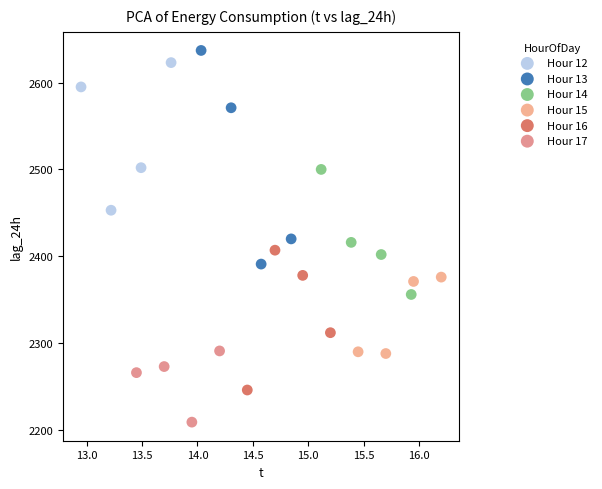

Which series has the largest Y range (max minus min)?

Hour 13